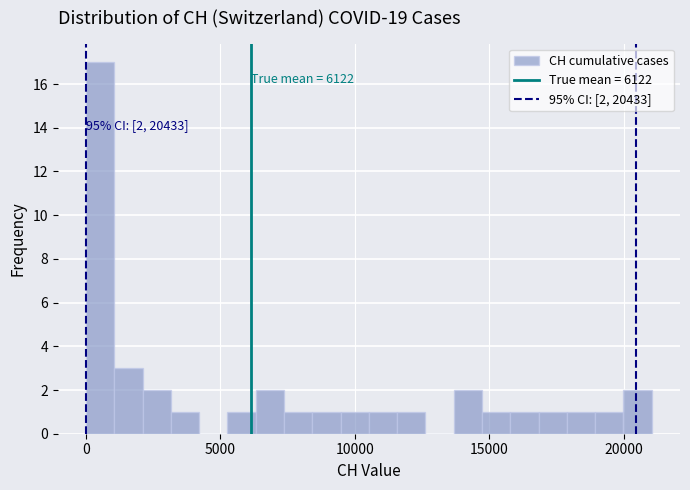

Around what value on the x-axis is the tallest bar? Give the approximate position of its centre, as read against the axis.

500